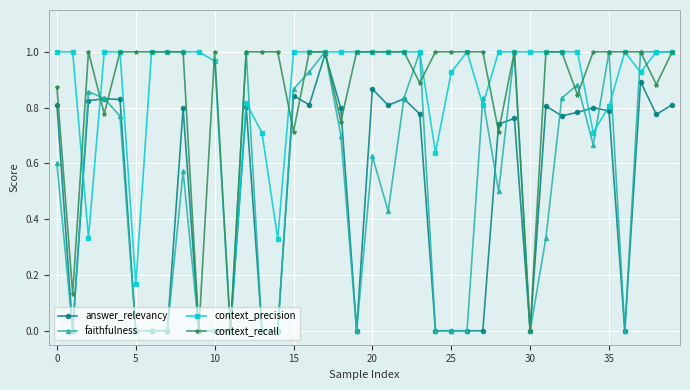

At which category does context_precision reach its first local peak?

12